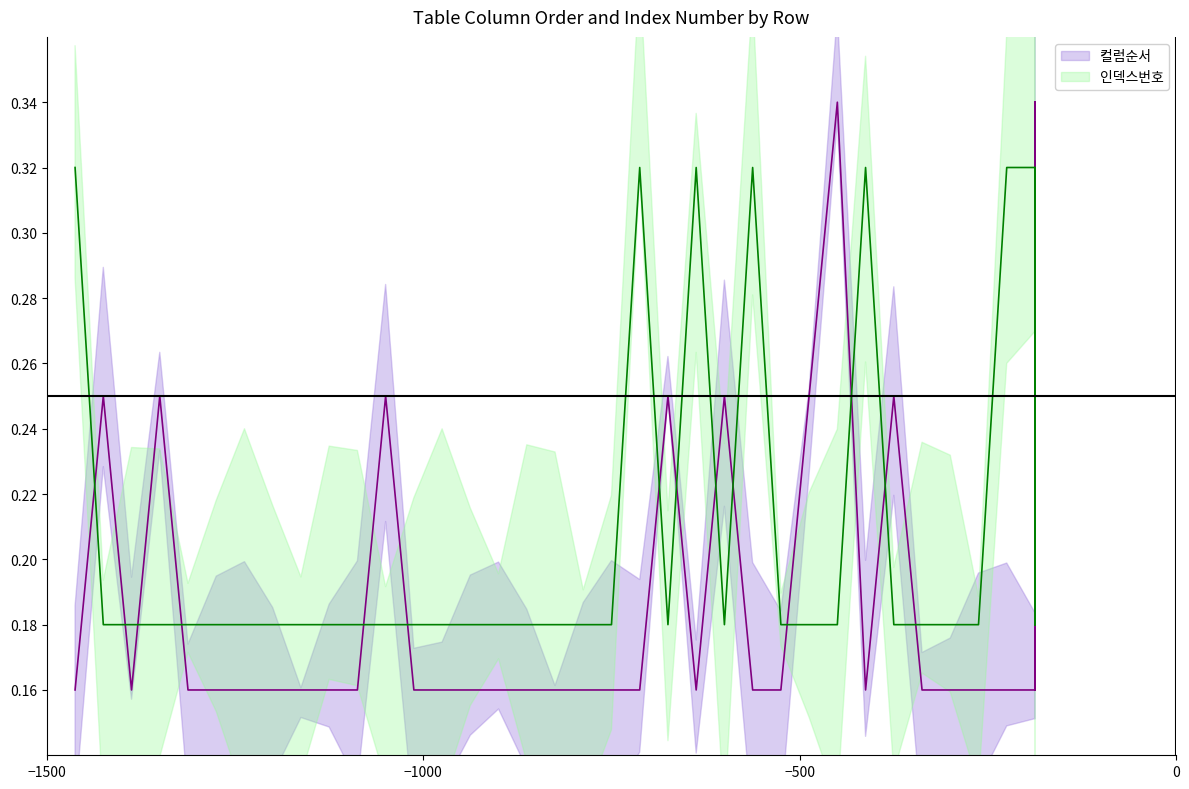

True or false: 컬럼순서 has a value of 0.1 at 16.

False